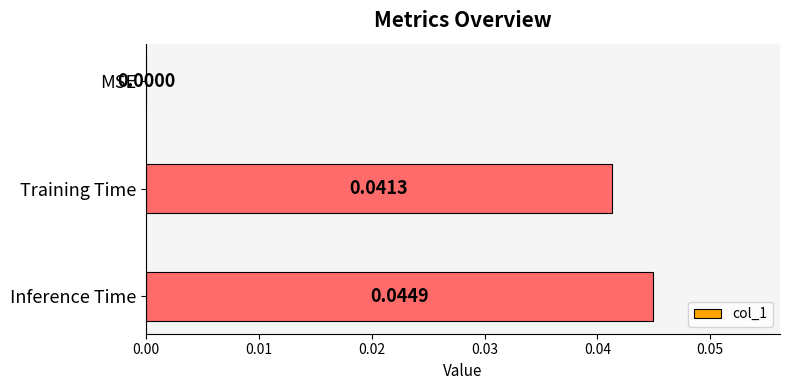

Which has a higher value, MSE or Training Time?

Training Time